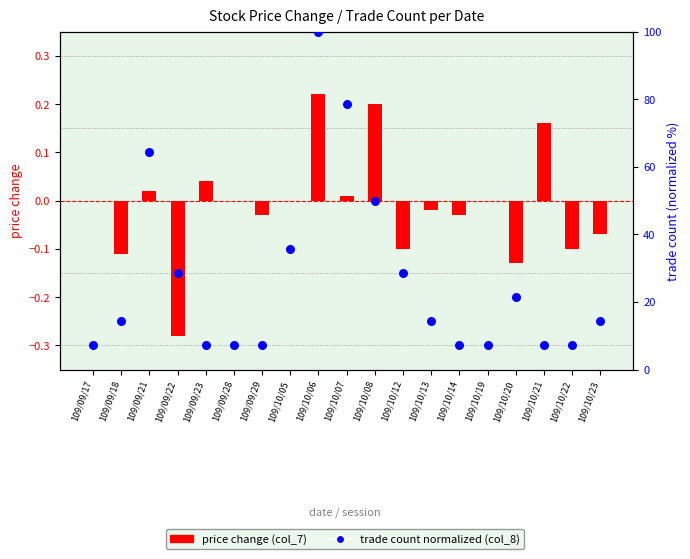

Is the value of trade count % (col_8) at 109/10/06 greater than the value of price change (col_7) at 109/10/20?

Yes